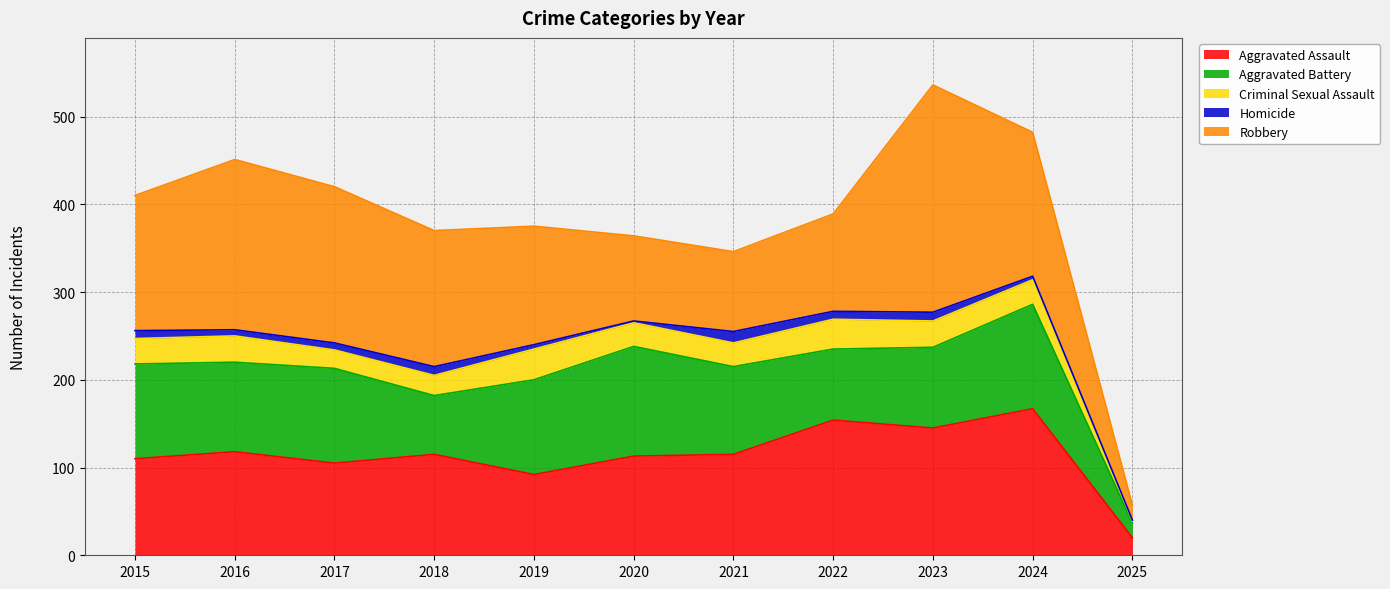

Between which two adjacent categories do Aggravated Battery and Aggravated Assault first intersect?

2016 and 2017